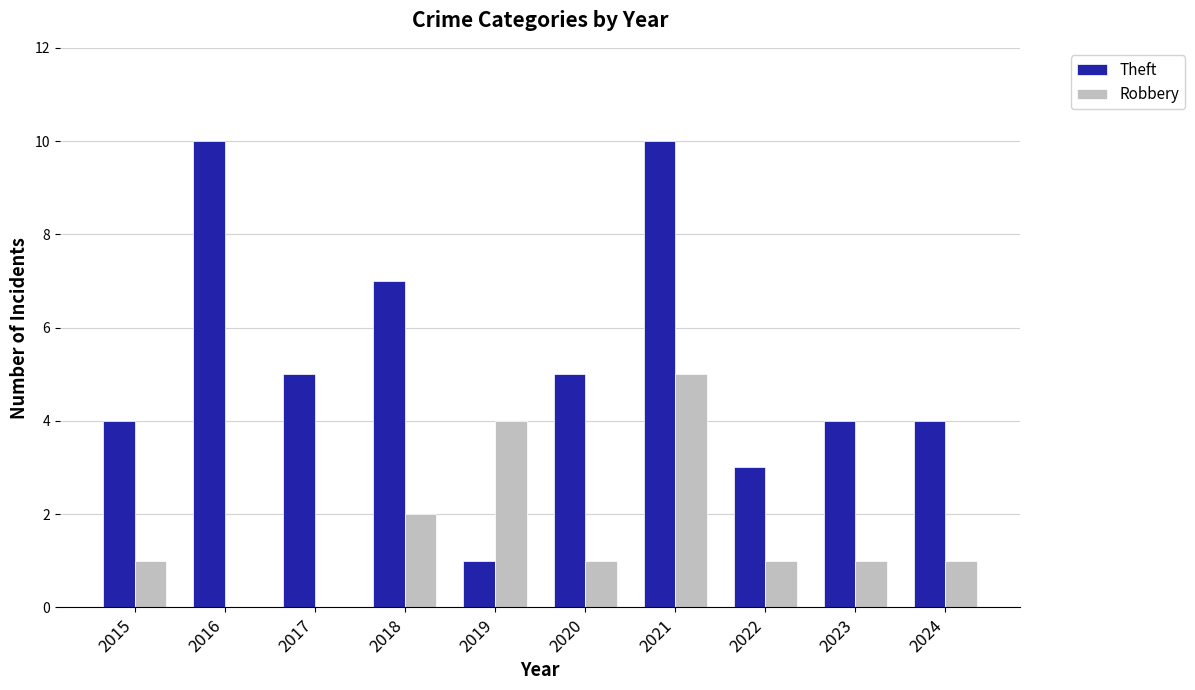

Reading left to right, list all the values displayed in this chart.

Theft: 2015=4	2016=10	2017=5	2018=7	2019=1	2020=5	2021=10	2022=3	2023=4	2024=4
Robbery: 2015=1	2016=0	2017=0	2018=2	2019=4	2020=1	2021=5	2022=1	2023=1	2024=1